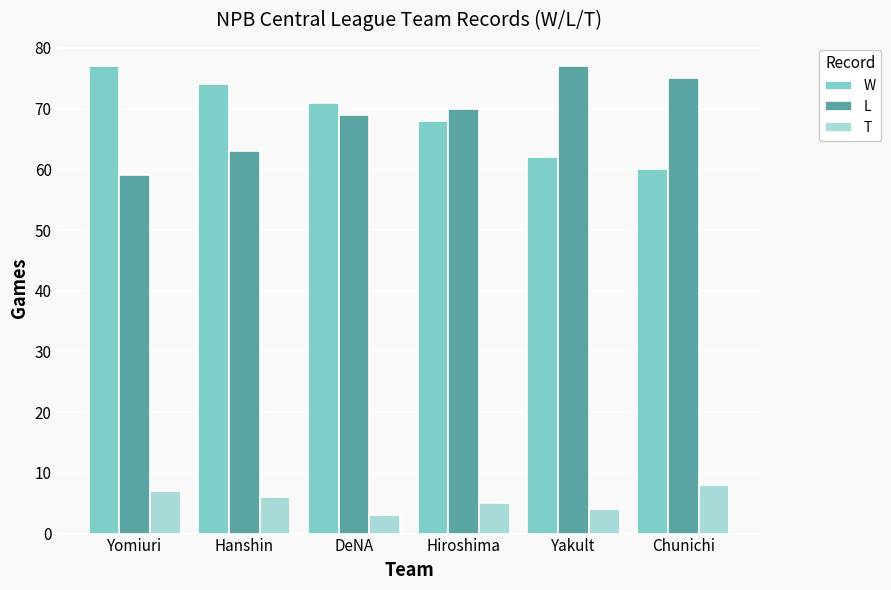

The value of T at Hiroshima is 9. True or false?

False